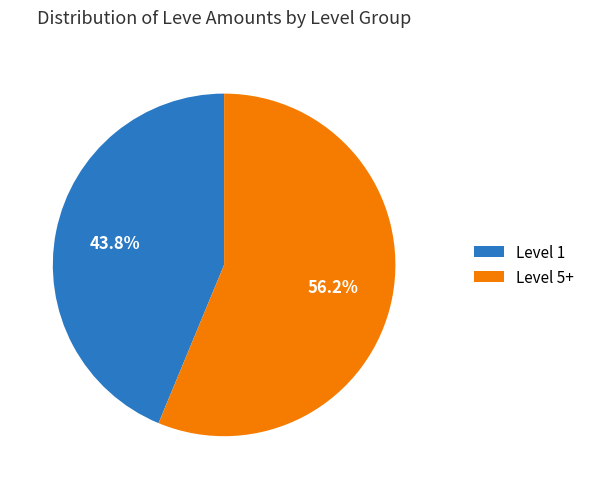

Is Level 1 the majority of the pie?

No